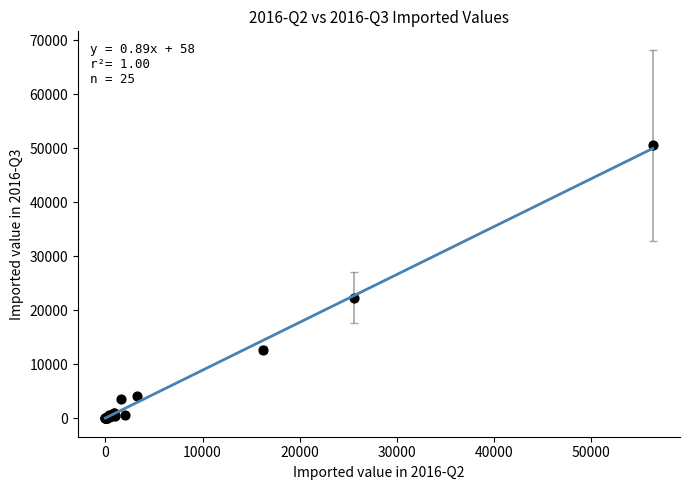

What Y value in the scatter plot is closest to 25276?

22372